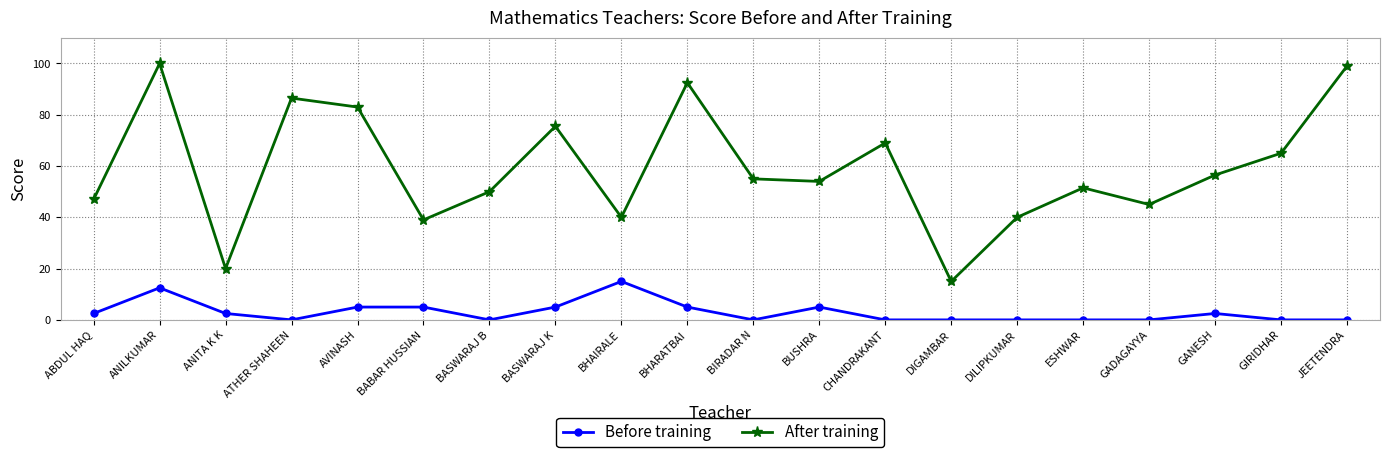

True or false: After training and Before training cross at least once.

False